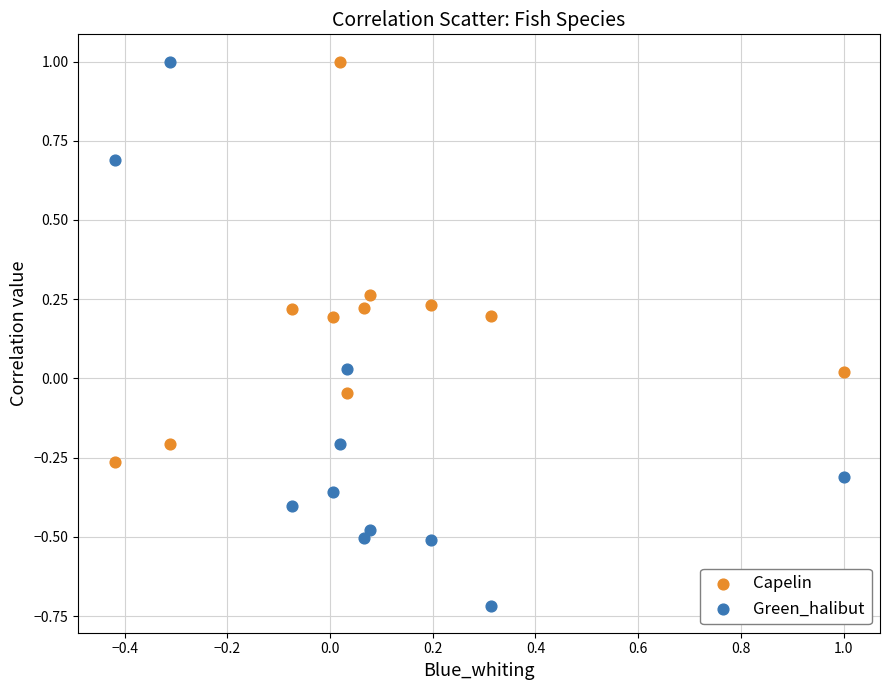

Across all data points, what is the range of X values (max minus min)?

1.4